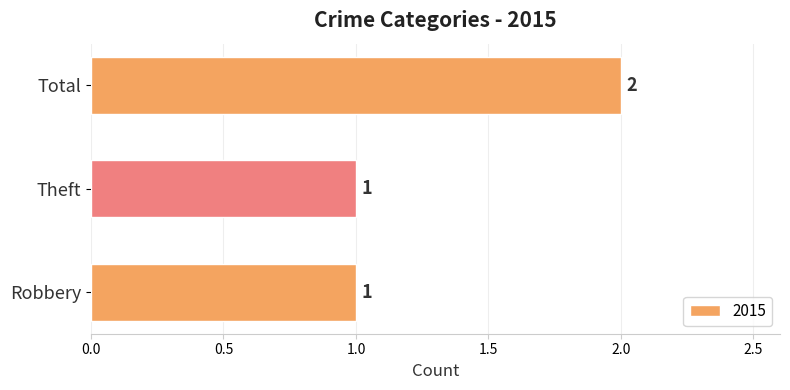

Count the values in the range 1 to 2.

3